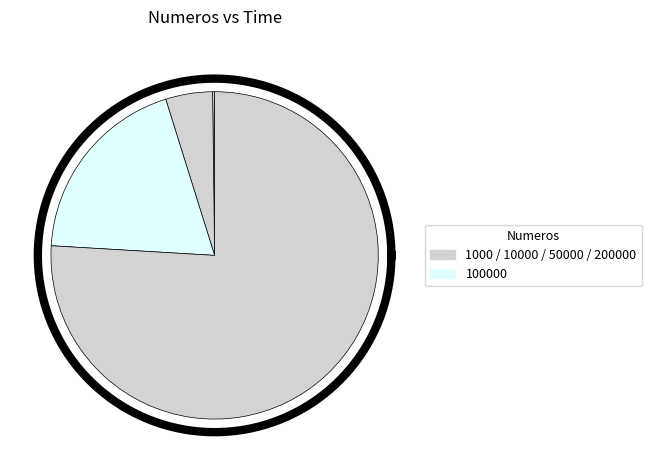

Is 1000 the majority of the pie?

No